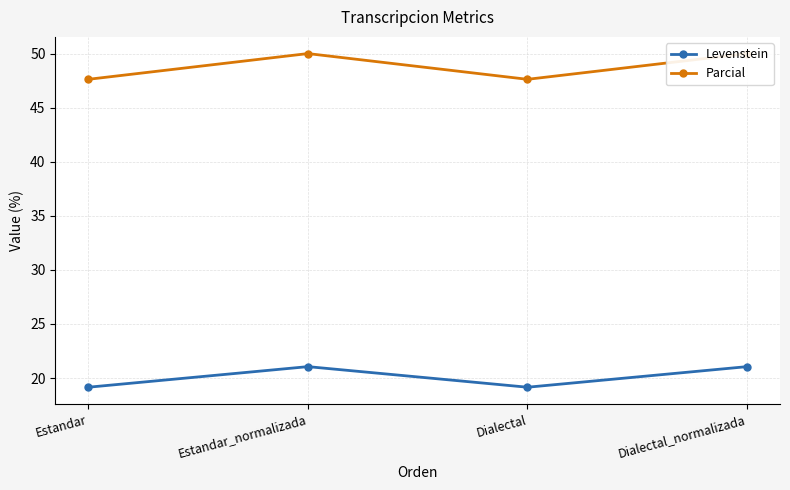

What is the sum of all Levenstein values?

80.4